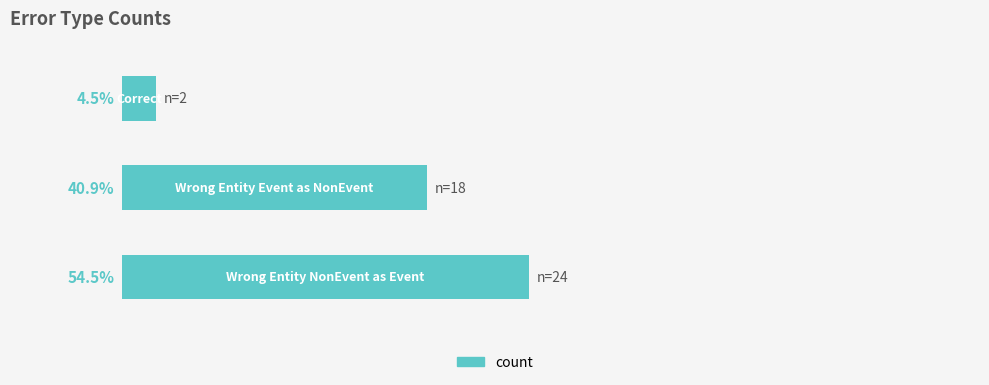

Does the chart contain any negative values?

No